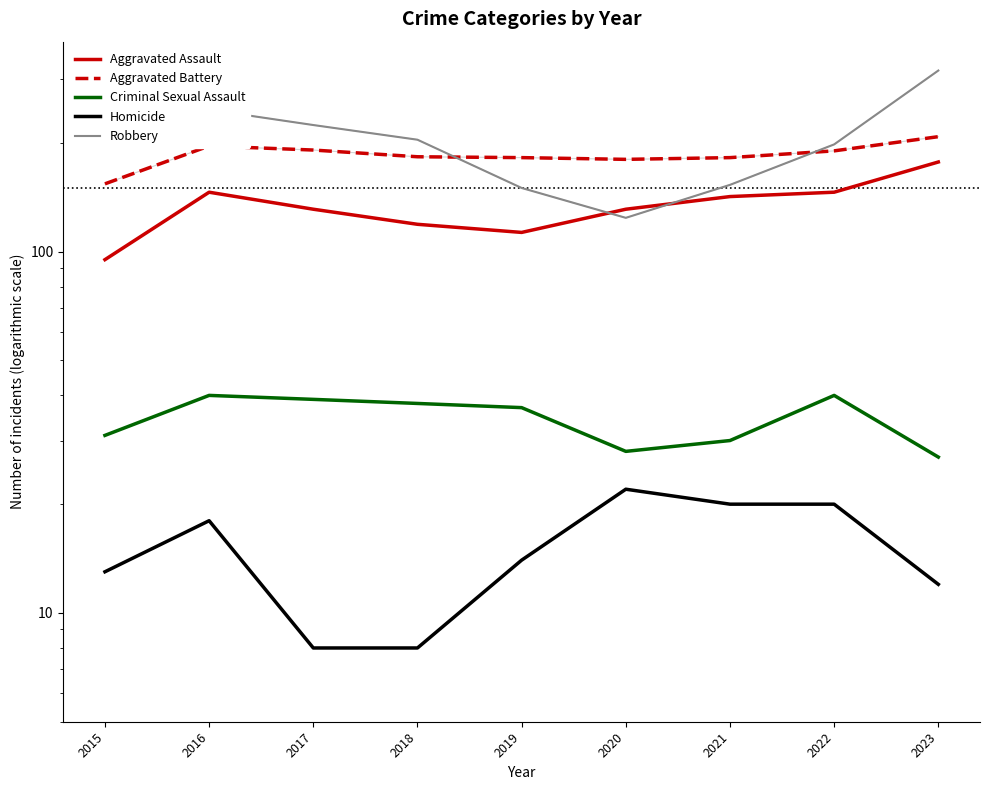

What is the sum of all Aggravated Battery values?

1666